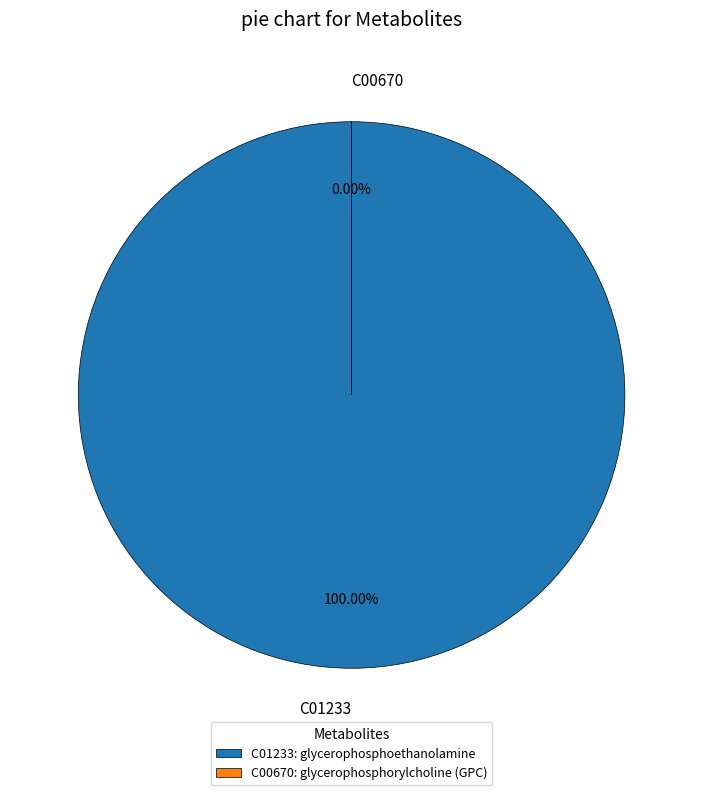

Which has a higher value, C00670 or C01233?

C01233